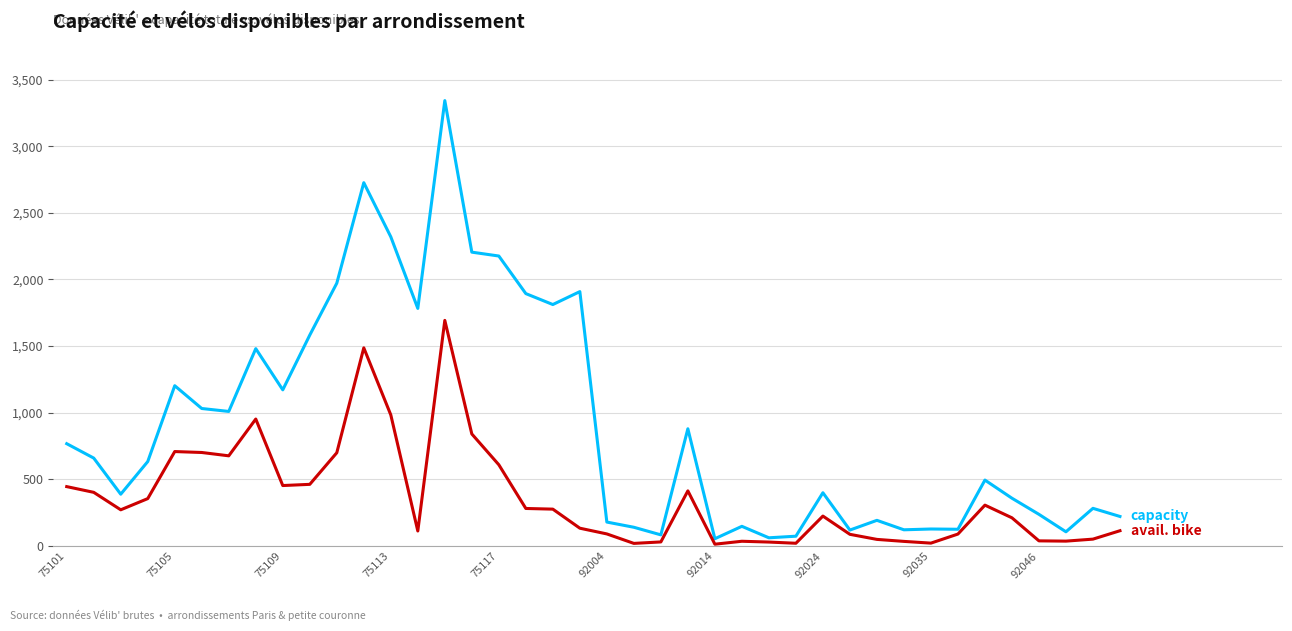

What is the maximum value shown in the chart?

3342